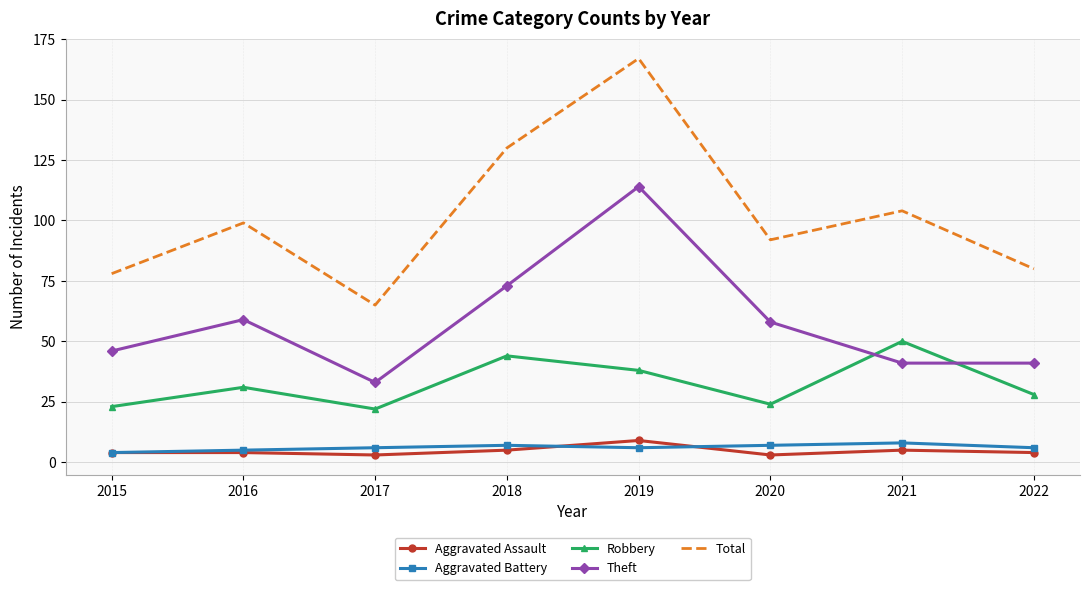

What is the sum of all Total values?

815